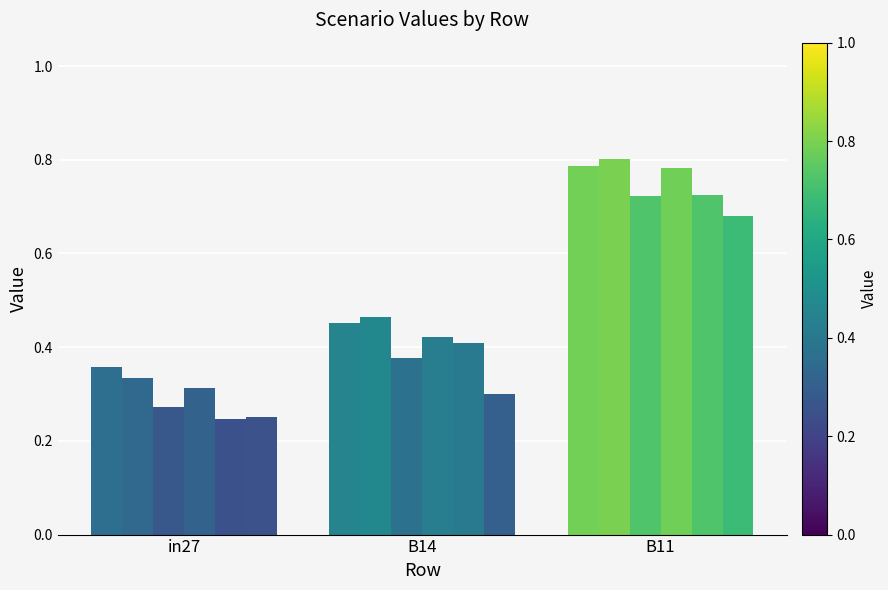

How many distinct data groups are displayed?

6